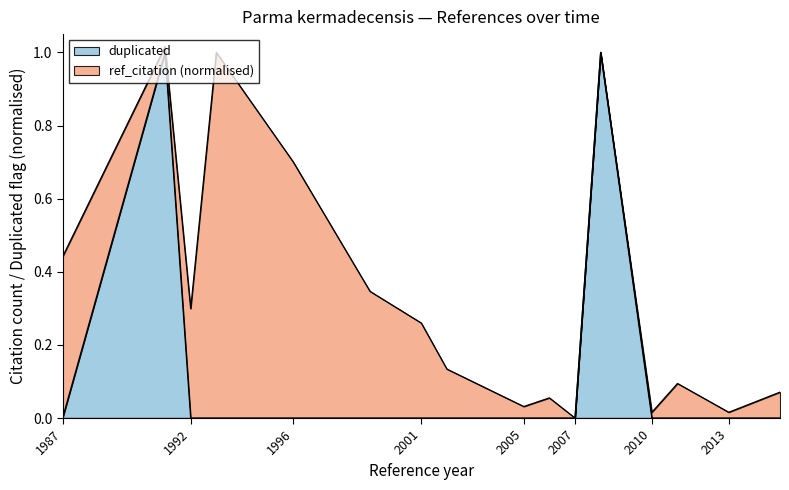

What is the difference between the maximum and minimum values?

1